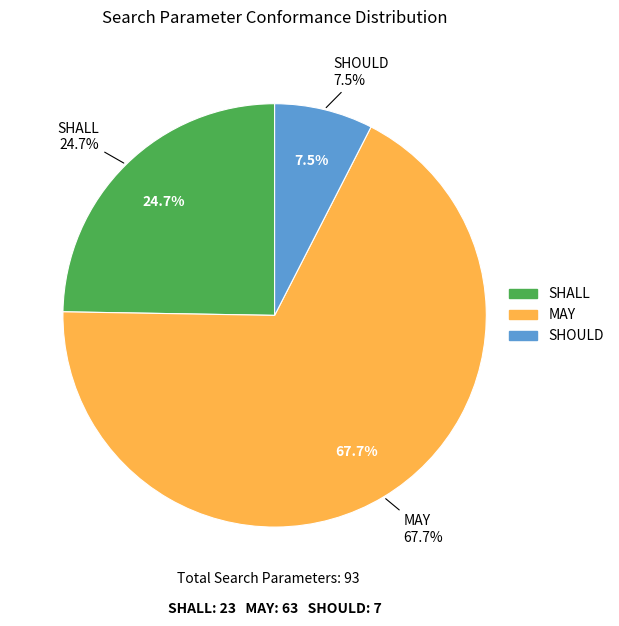

Combined, what portion of the pie is MAY and SHALL?

92.5%